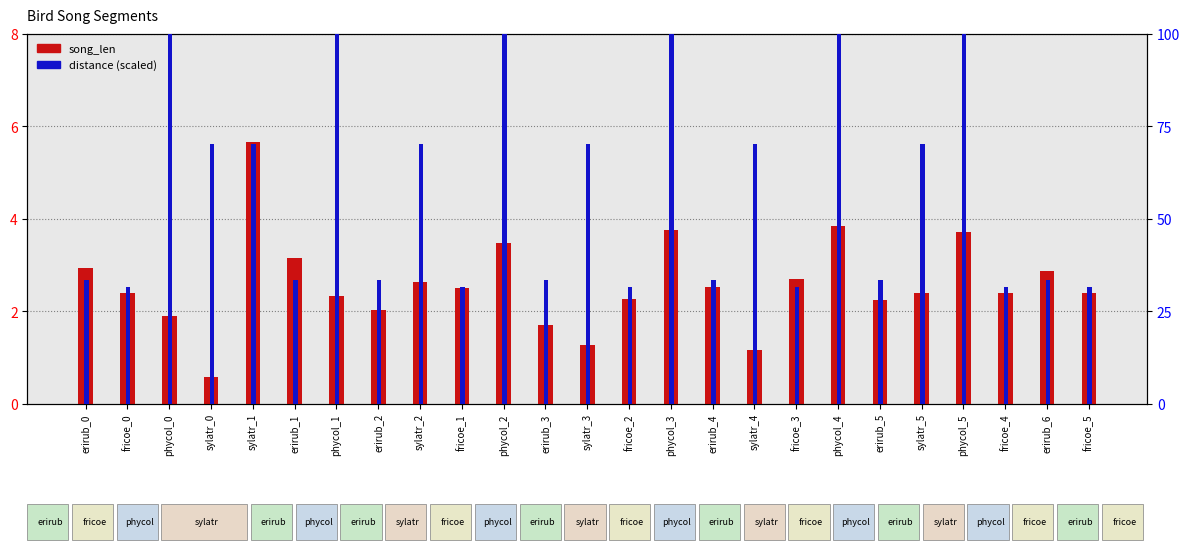

Reading right to left, list all the values displayed in this chart.

song_len: fricoe_5=2.4	erirub_6=2.9	fricoe_4=2.4	phycol_5=3.7	sylatr_5=2.4	erirub_5=2.2	phycol_4=3.8	fricoe_3=2.7	sylatr_4=1.2	erirub_4=2.5	phycol_3=3.8	fricoe_2=2.3	sylatr_3=1.3	erirub_3=1.7	phycol_2=3.5	fricoe_1=2.5	sylatr_2=2.6	erirub_2=2.0	phycol_1=2.3	erirub_1=3.1	sylatr_1=5.7	sylatr_0=0.6	phycol_0=1.9	fricoe_0=2.4	erirub_0=2.9
distance: fricoe_5=31.6	erirub_6=33.3	fricoe_4=31.6	phycol_5=100.0	sylatr_5=70.2	erirub_5=33.3	phycol_4=100.0	fricoe_3=31.6	sylatr_4=70.2	erirub_4=33.3	phycol_3=100.0	fricoe_2=31.6	sylatr_3=70.2	erirub_3=33.3	phycol_2=100.0	fricoe_1=31.6	sylatr_2=70.2	erirub_2=33.3	phycol_1=100.0	erirub_1=33.3	sylatr_1=70.2	sylatr_0=70.2	phycol_0=100.0	fricoe_0=31.6	erirub_0=33.3